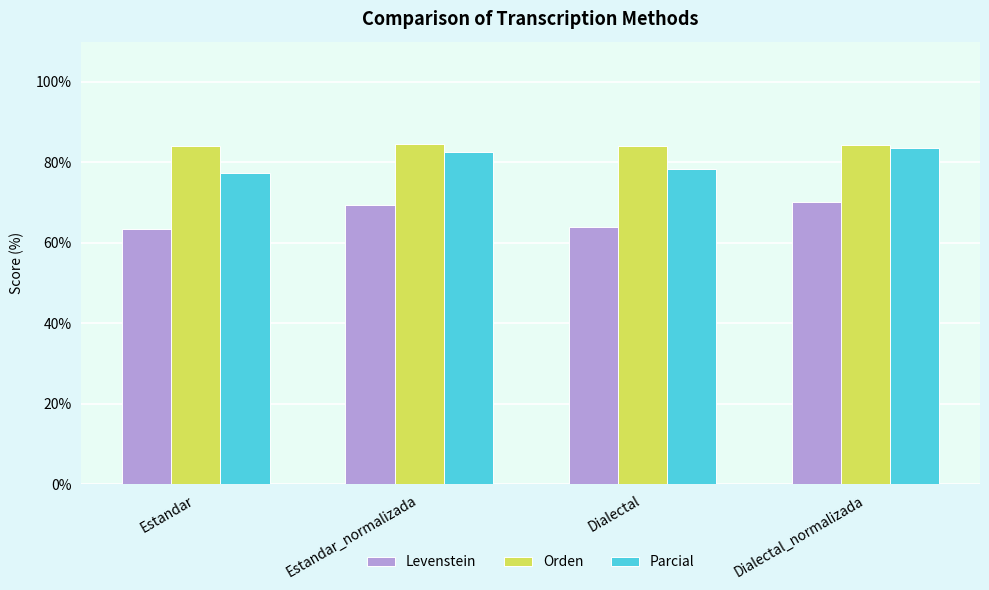

What is the value of the Orden bar at the 1st from the left?

84.1